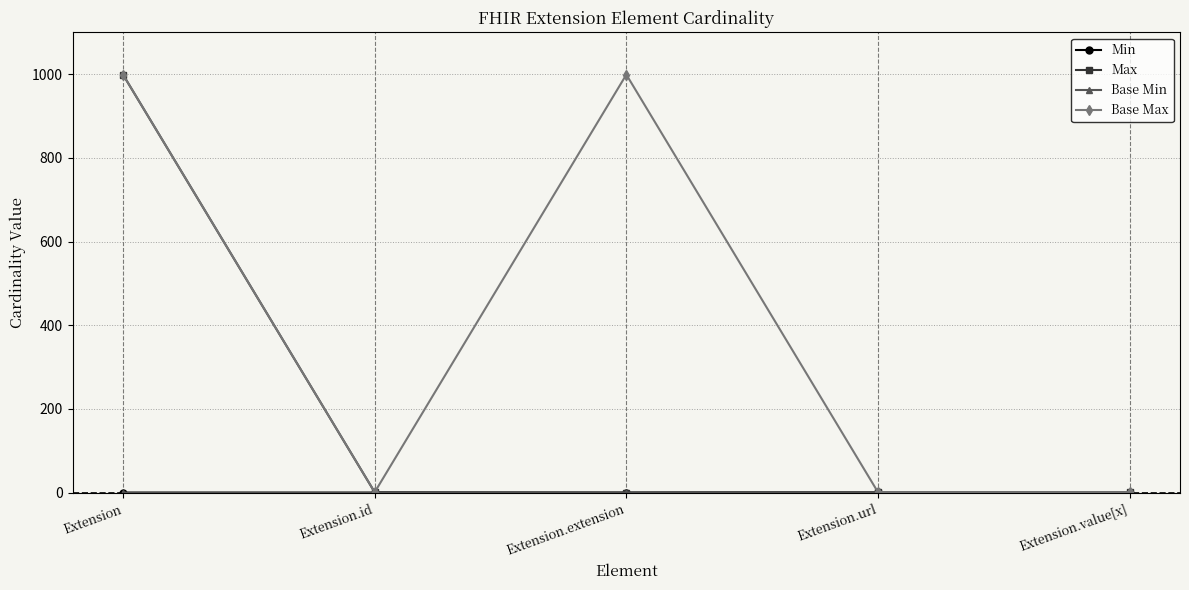

How many Base Max values are between 1 and 999?

5